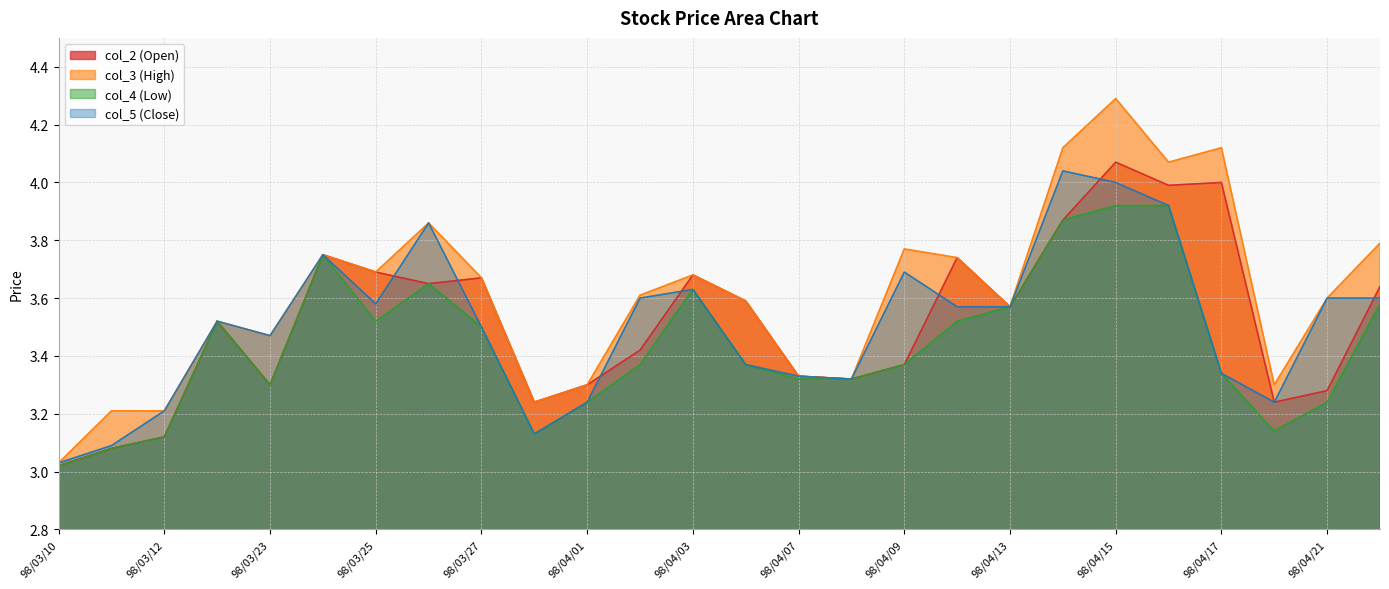

Where is col_2 (Open) nearest to the value 3?

98/03/10